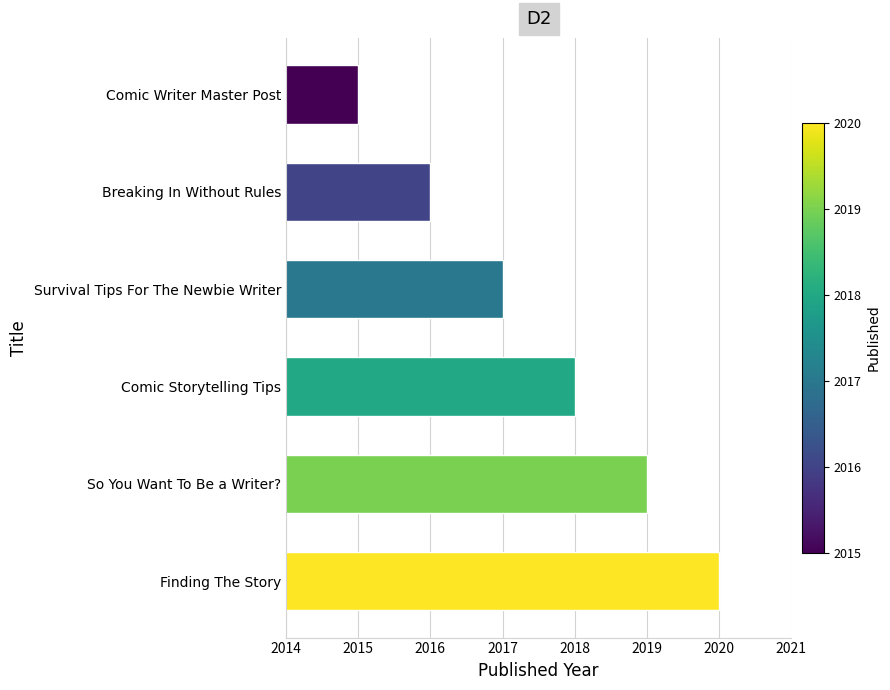

What is the difference between the maximum and minimum values?

5